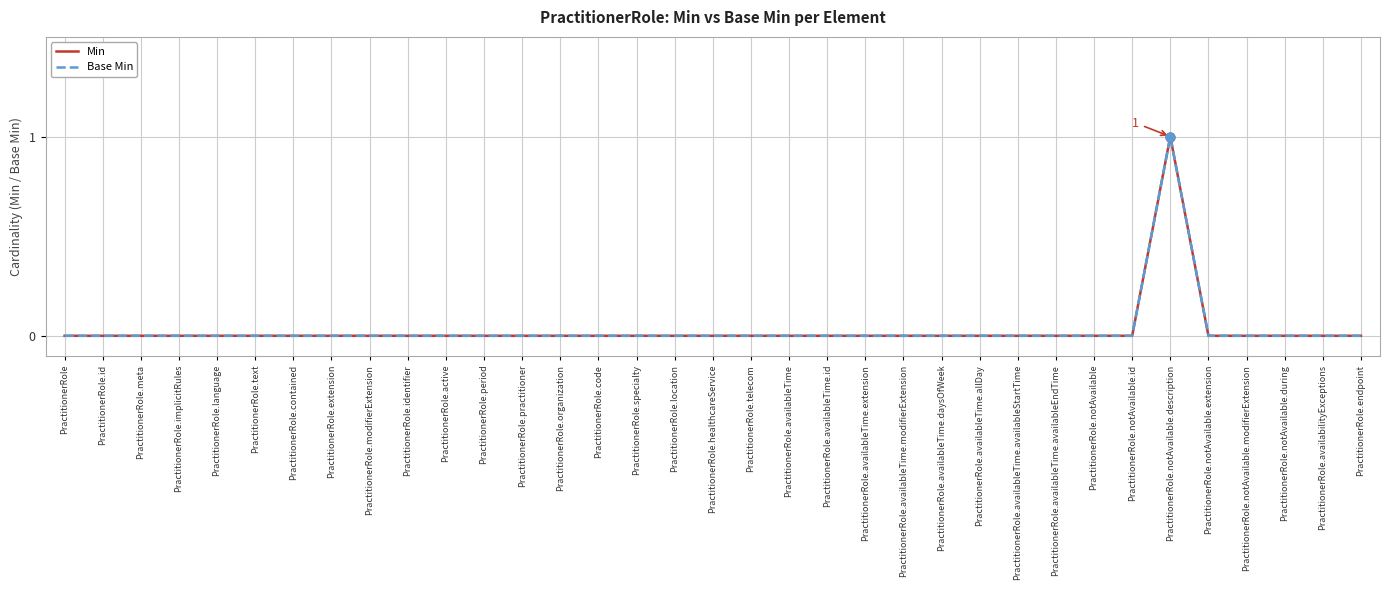

Does the chart have visible grid lines?

Yes